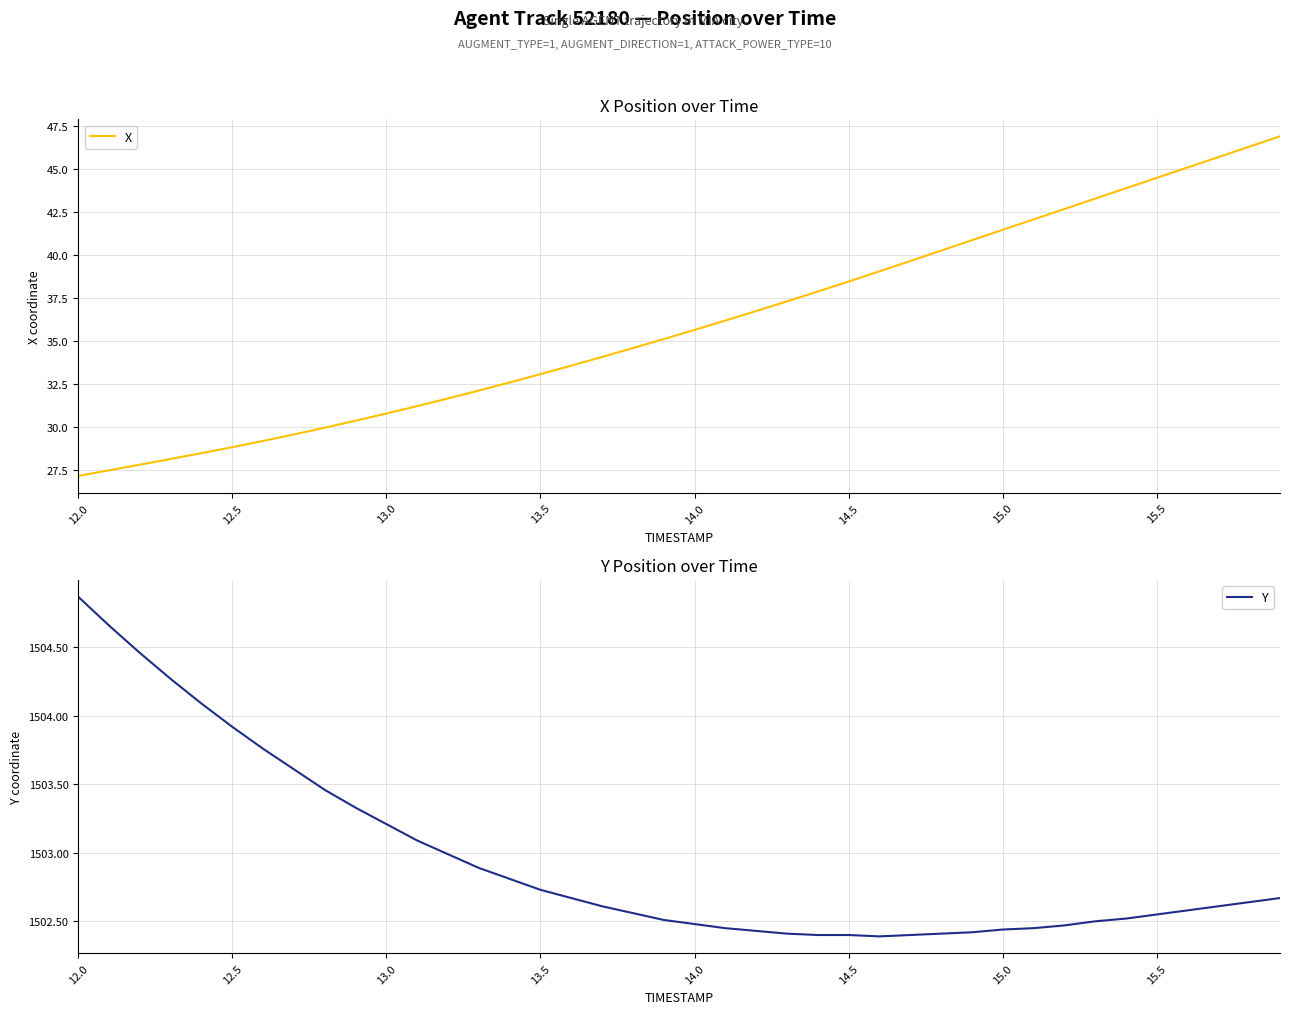

The X series shows 18.9 at 14.0. True or false?

False